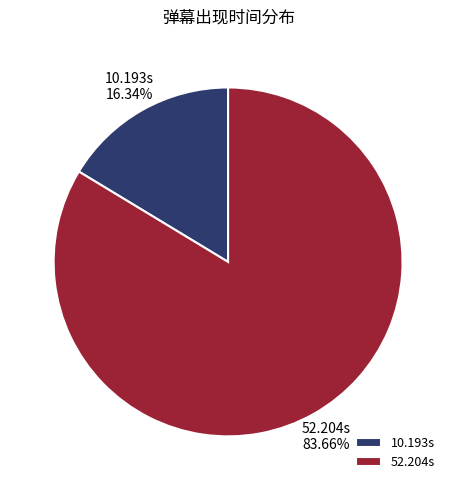

To the nearest percent, what is the average slice percentage?

50%